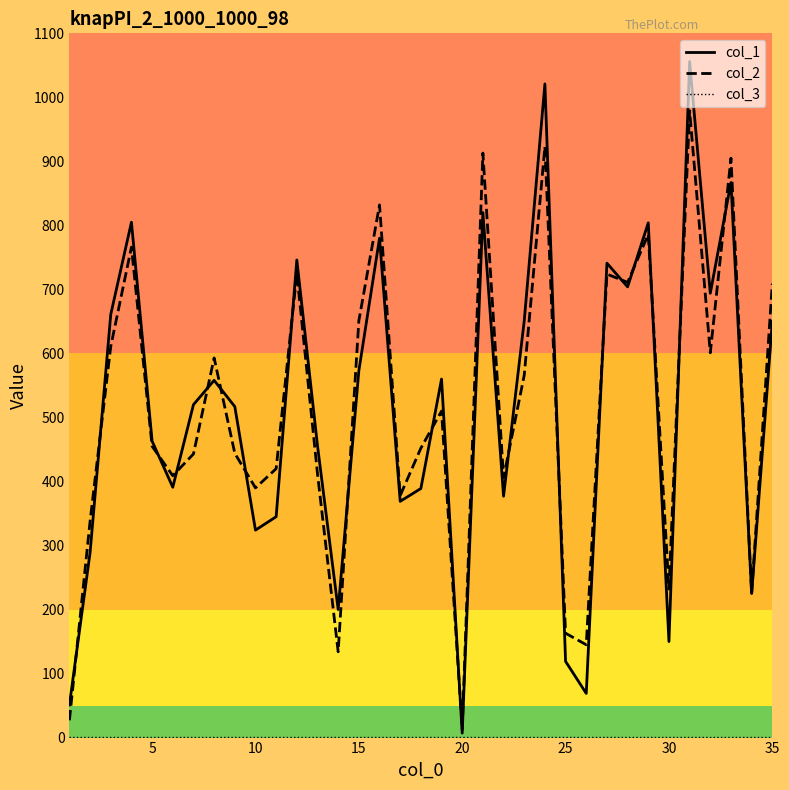

Which series has the largest range (max minus min)?

col_1